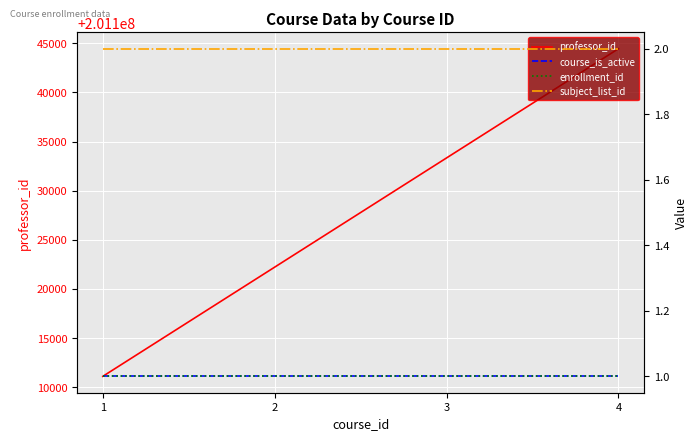

What is the approximate value of professor_id at 1?

201111111